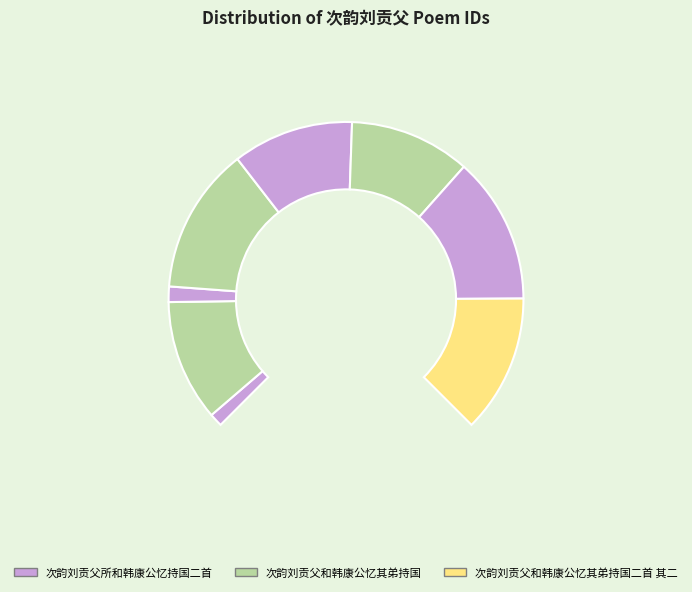

What is the change in value from 次韵刘贡父所和韩康公忆持国 to 次韵刘贡父和韩康公忆其弟持国二首?

+1016578